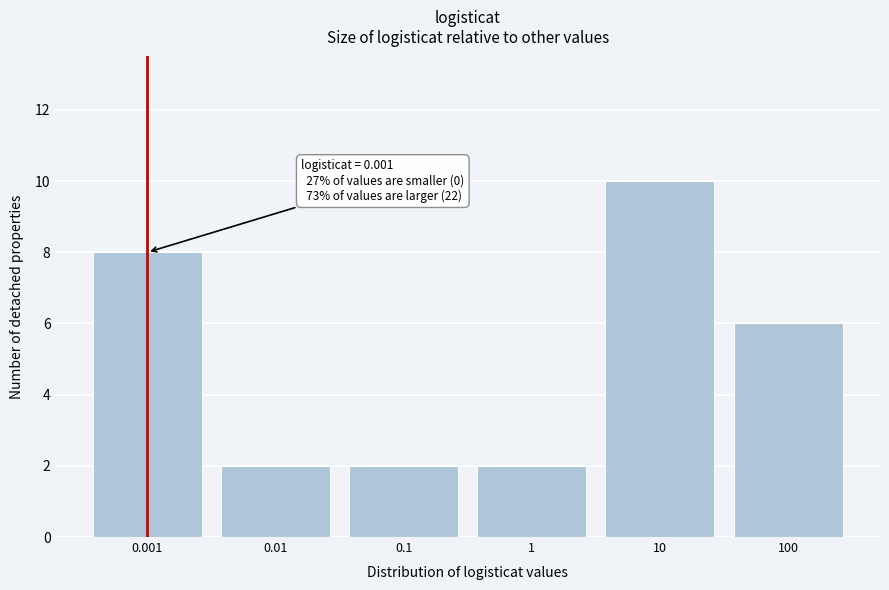

Reading right to left, list all the values displayed in this chart.

6	10	2	2	2	8